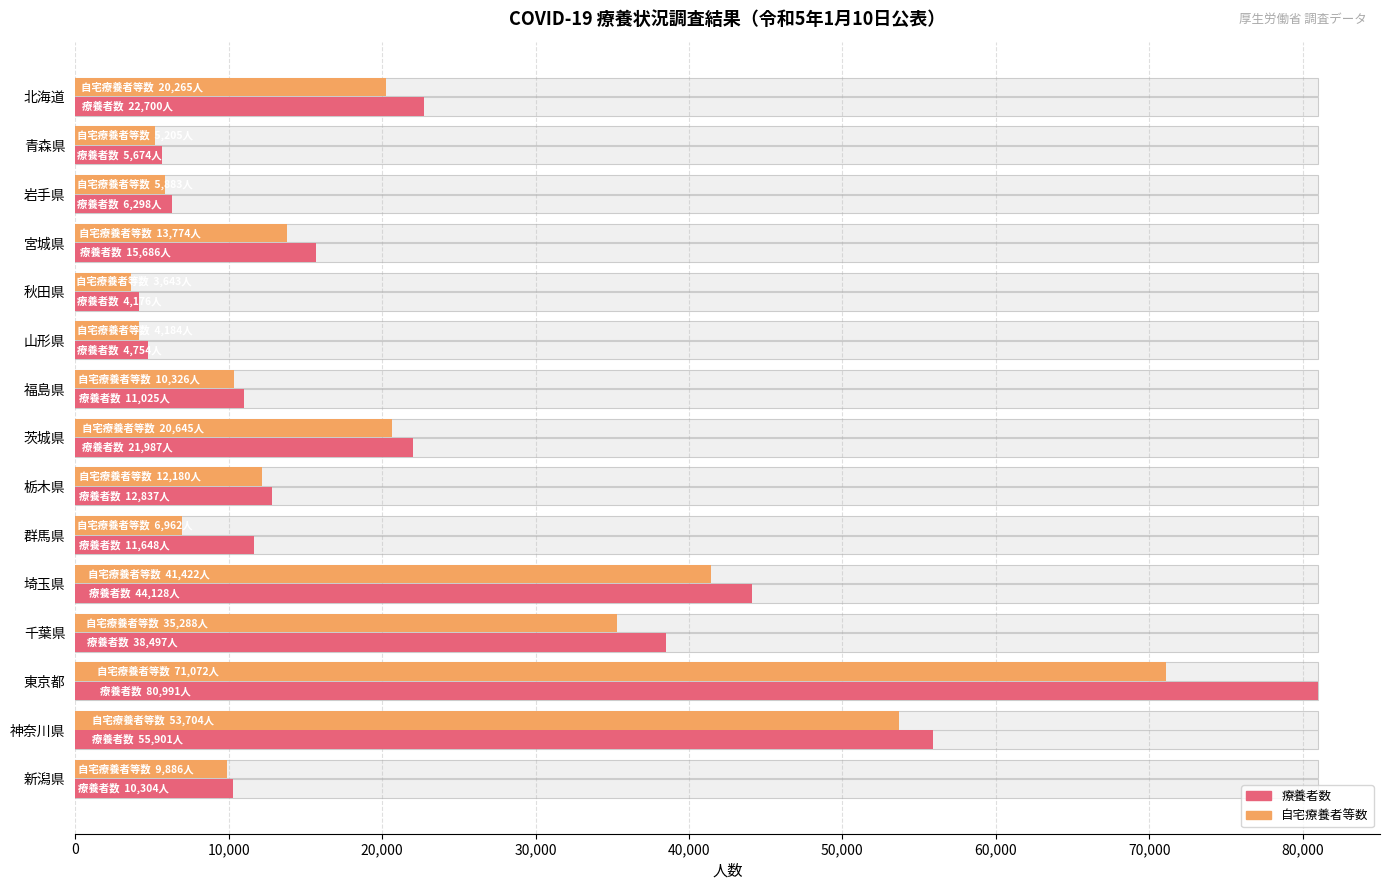

Reading left to right, what are all the values shown in this chart?

療養者数: 22700	5674	6298	15686	4176	4754	11025	21987	12837	11648	44128	38497	80991	55901	10304
自宅療養者等数: 20265	5205	5883	13774	3643	4184	10326	20645	12180	6962	41422	35288	71072	53704	9886